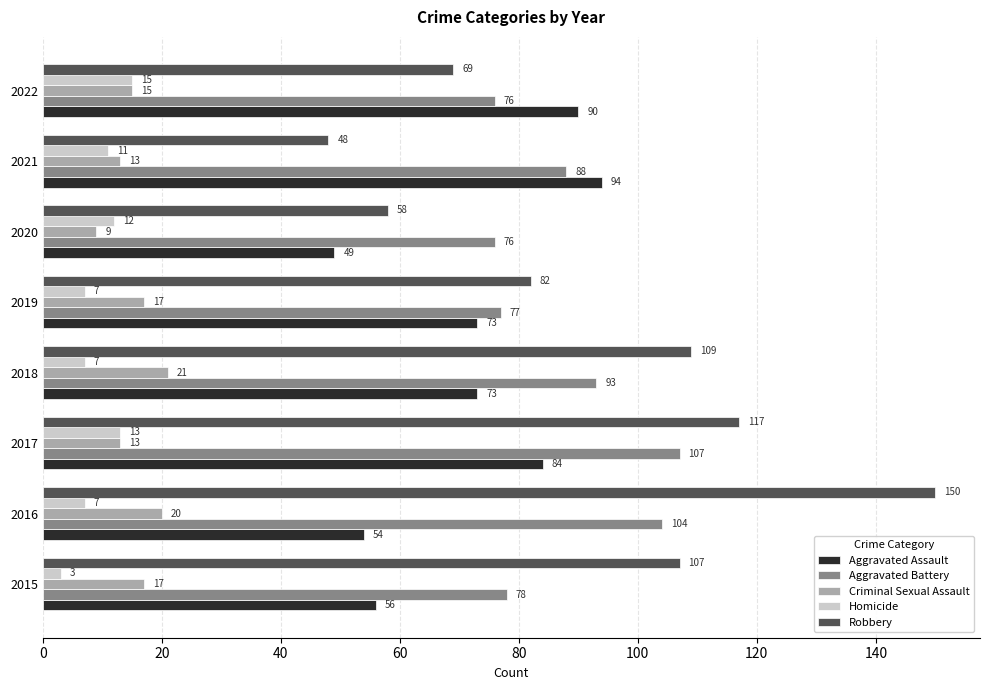

At how many categories does at least one series exceed 23?

8